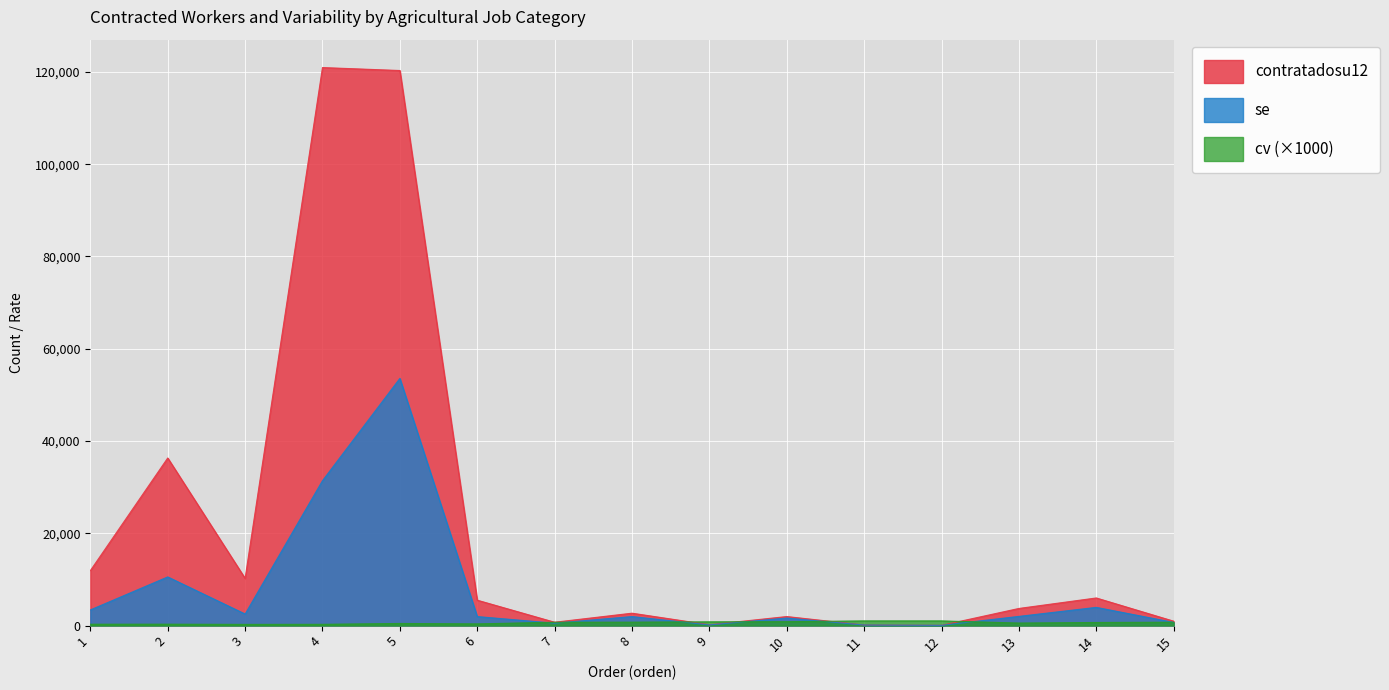

Rank the categories by se value from lowest to highest.

12, 11, 9, 7, 15, 10, 6, 8, 13, 3, 1, 14, 2, 4, 5